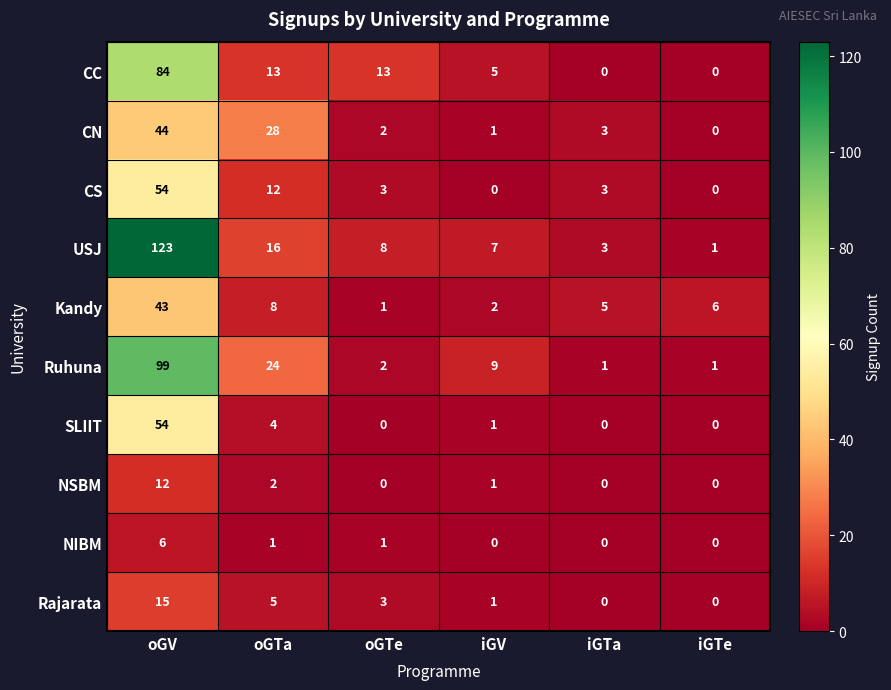

Is the value of NIBM at oGV greater than the value of CS at iGTe?

Yes